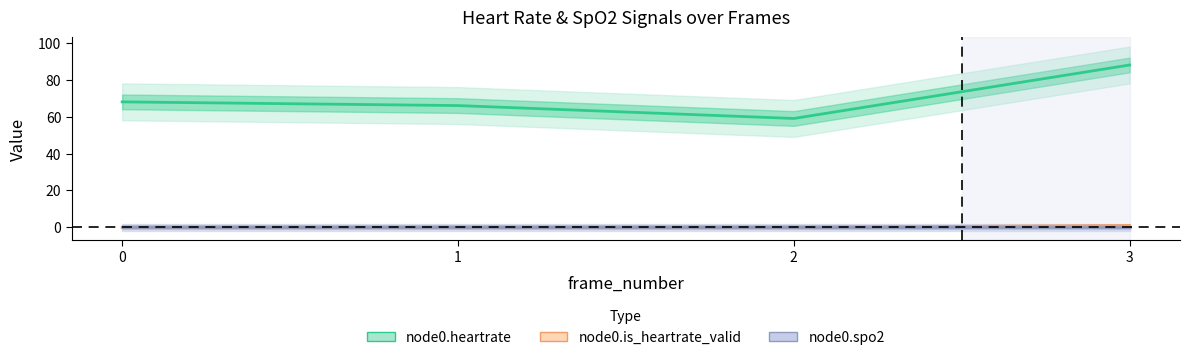

How many positive values does the node0.is_heartrate_valid series have?

1